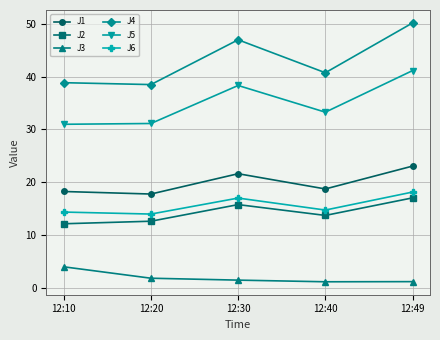

The J2 series shows 12.6 at 12:20. True or false?

True